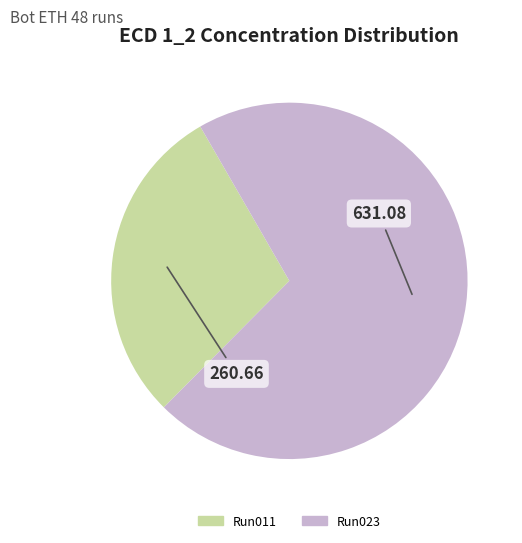

Approximately how many times larger is the value at Run023 compared to Run011?

2.4